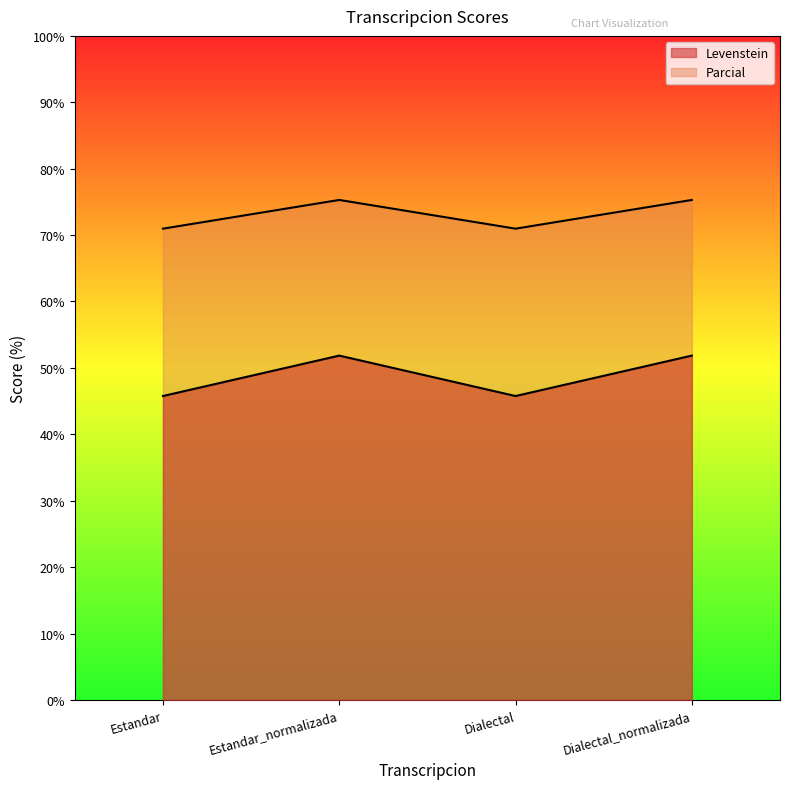

List the labels in order of Levenstein value, largest first.

Estandar_normalizada, Dialectal_normalizada, Estandar, Dialectal